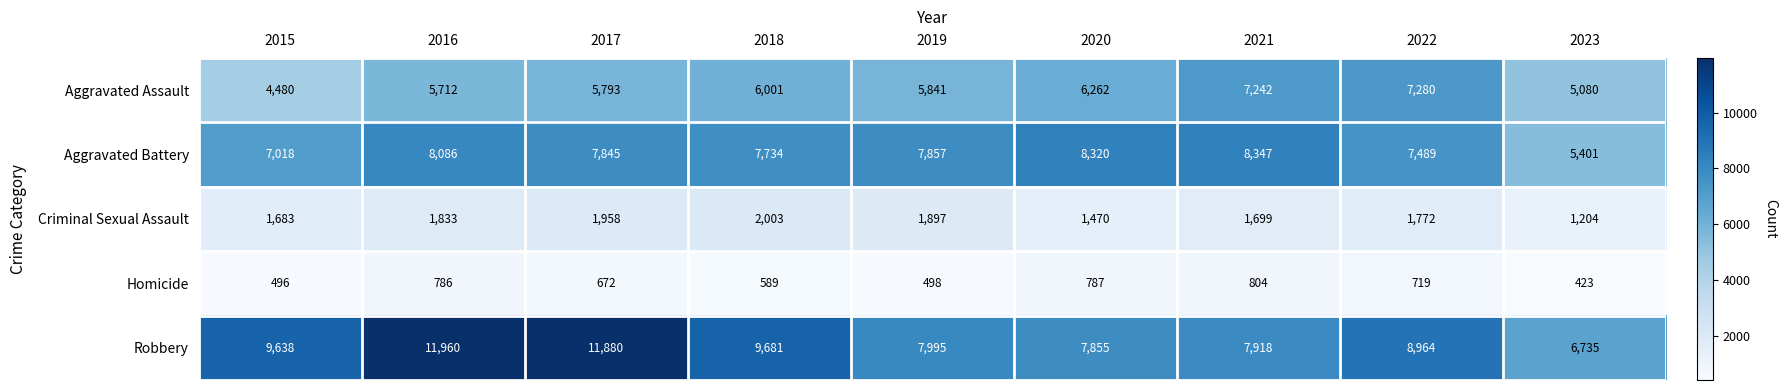

Which label corresponds to the smallest value in the chart?

2023